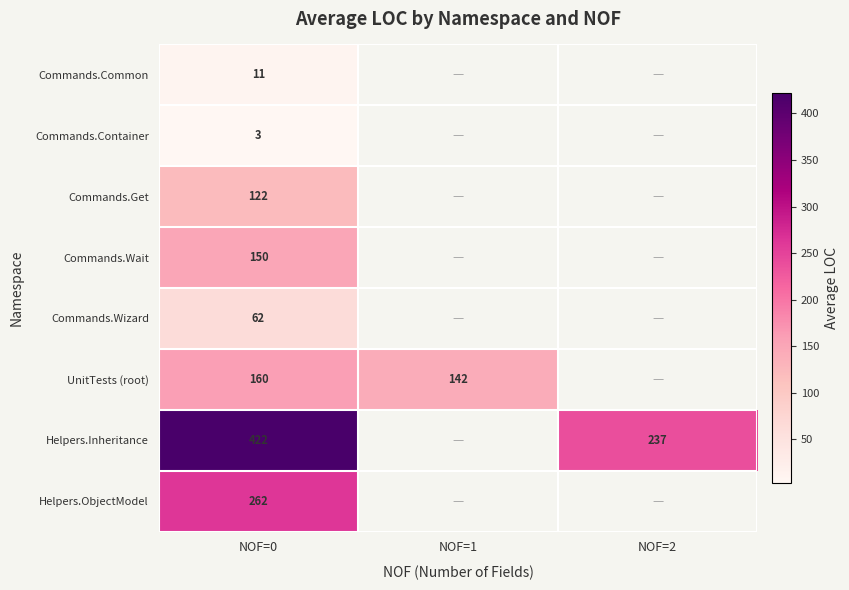

The value of UnitTests (root) at NOF=1 is 59. True or false?

False